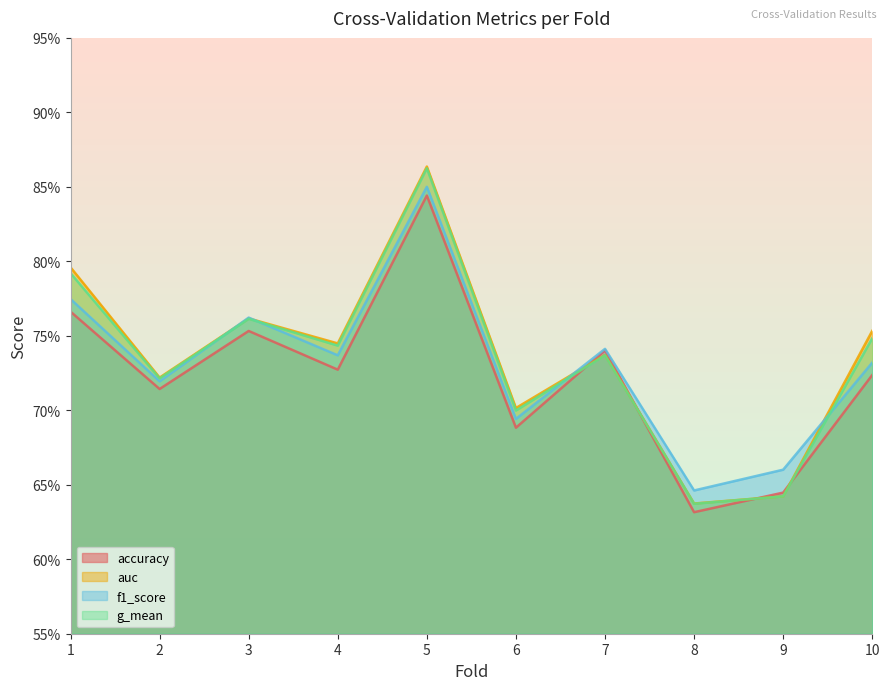

Reading right to left, transcribe all the data shown in this chart.

accuracy: 0.7	0.6	0.6	0.7	0.7	0.8	0.7	0.8	0.7	0.8
auc: 0.8	0.6	0.6	0.7	0.7	0.9	0.7	0.8	0.7	0.8
f1_score: 0.7	0.7	0.6	0.7	0.7	0.9	0.7	0.8	0.7	0.8
g_mean: 0.7	0.6	0.6	0.7	0.7	0.9	0.7	0.8	0.7	0.8